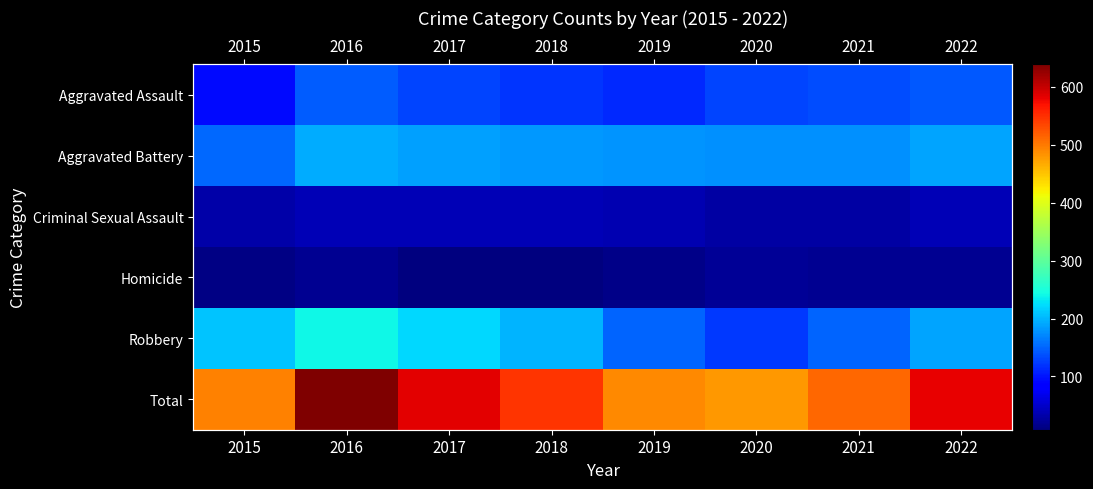

True or false: Criminal Sexual Assault has a value of 39 at 2022.

True